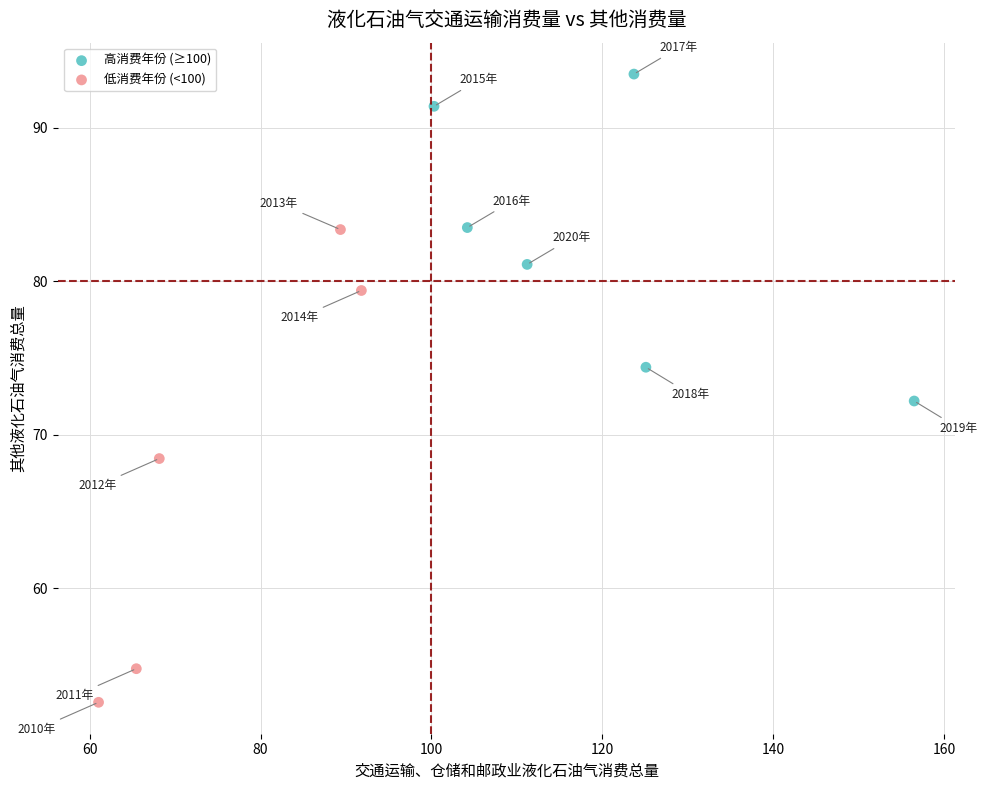

Which series contains the highest Y value?

高消费年份 (≥100)